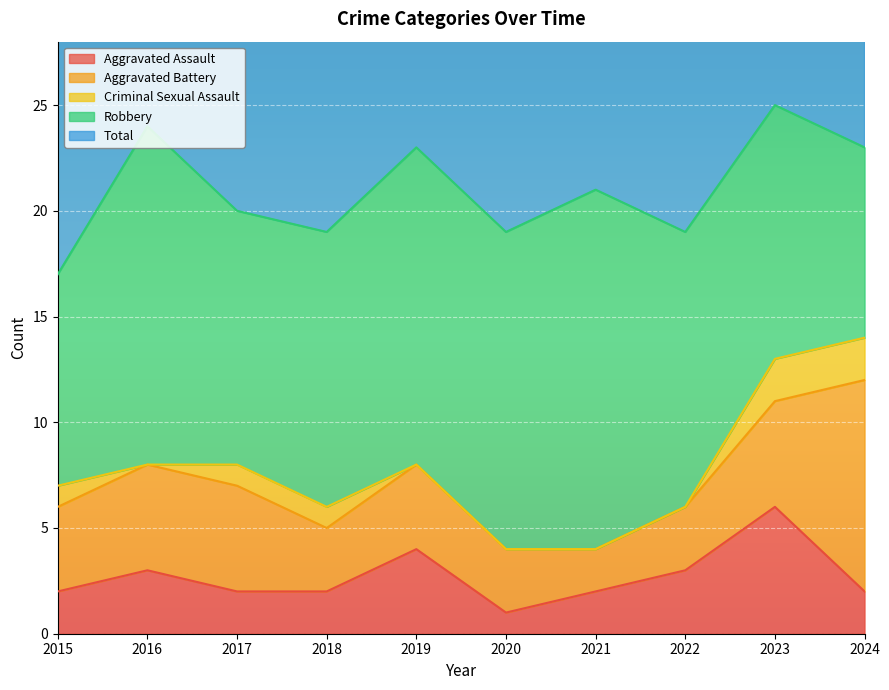

True or false: Aggravated Battery and Aggravated Assault cross at least once.

True